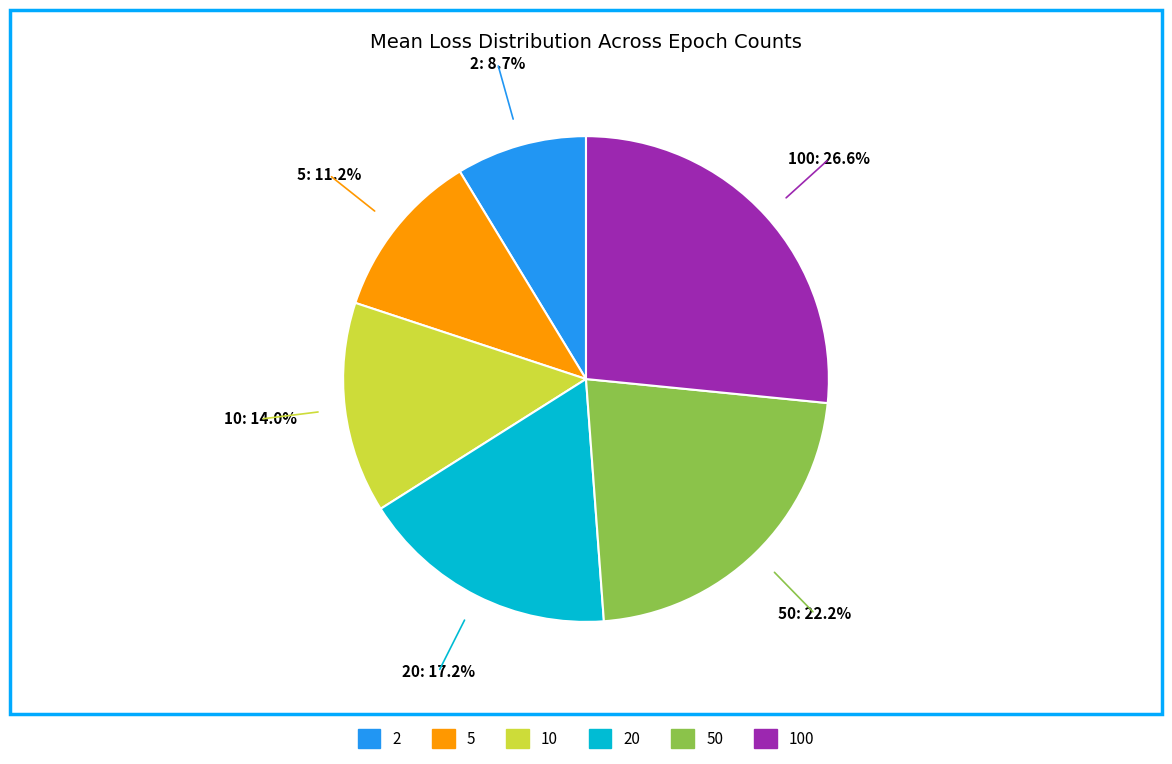

Rank the categories by value from highest to lowest.

100, 50, 20, 10, 5, 2